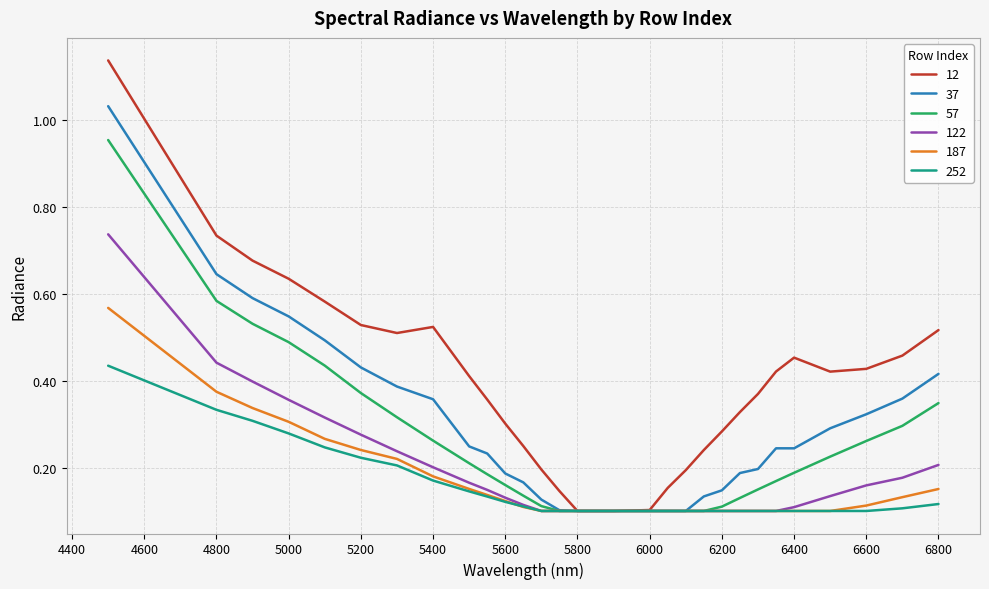

Which series has the widest spread of values?

12